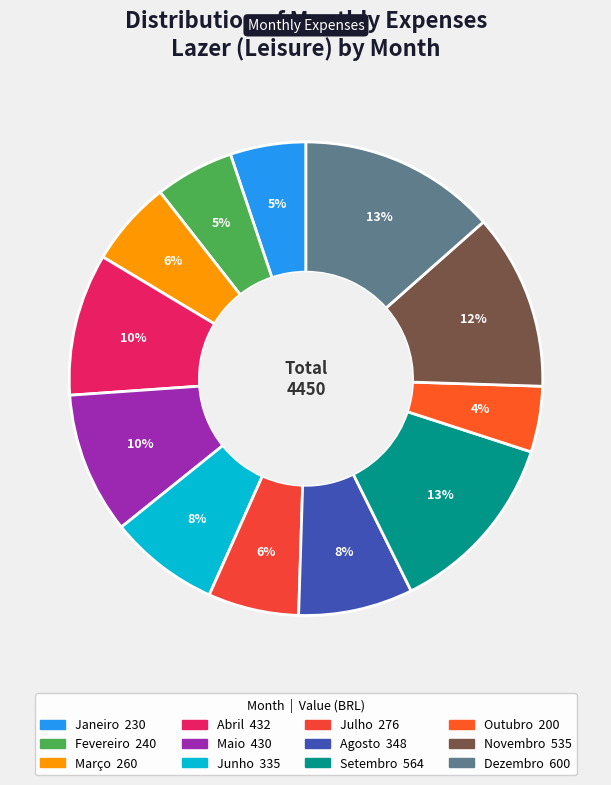

To the nearest percent, what percentage of the pie is Janeiro?

5%